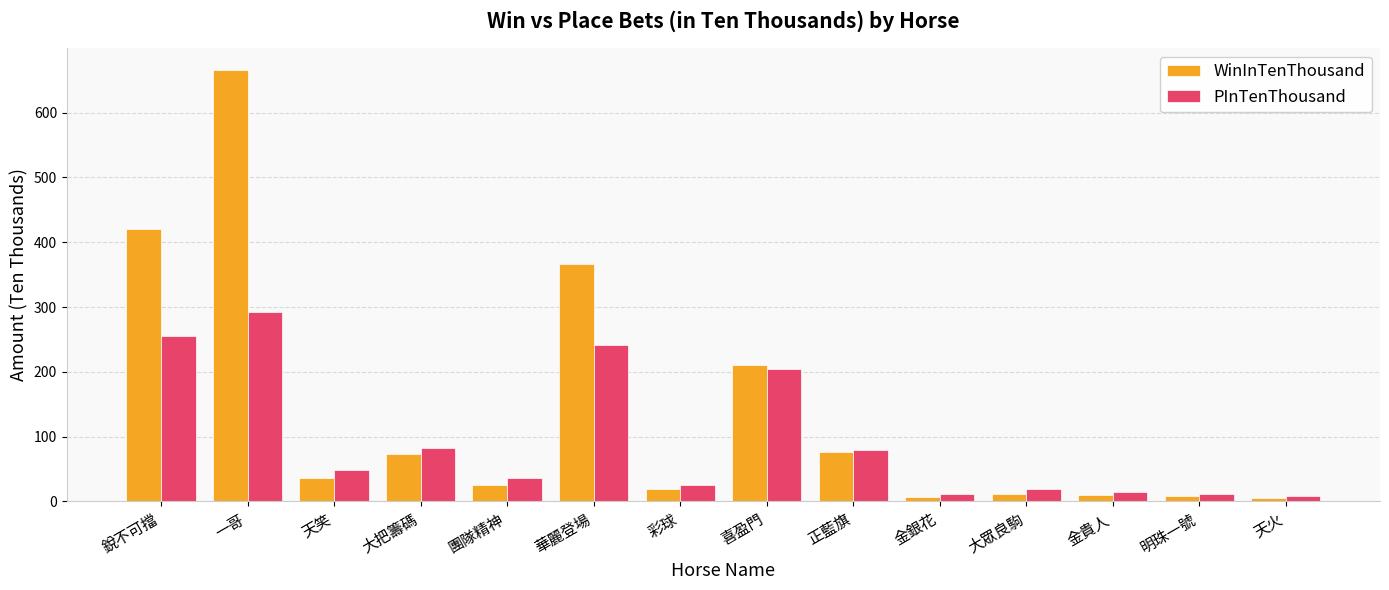

At 喜盈門, list the series in order from largest to smallest.

WinInTenThousand, PInTenThousand